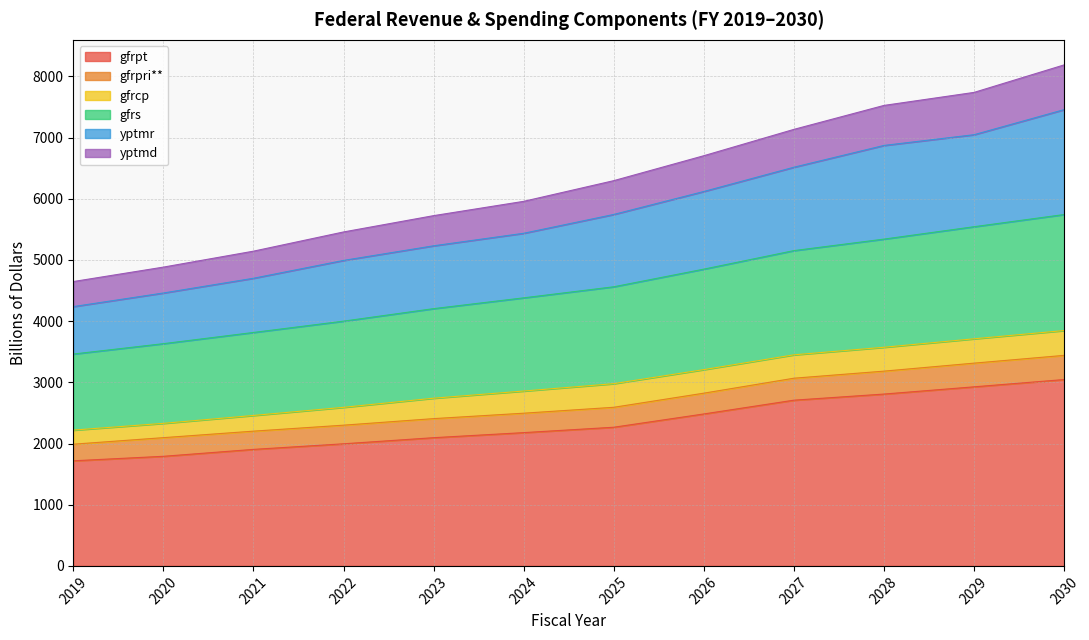

Where does the yptmd series first go above 6296?

2025